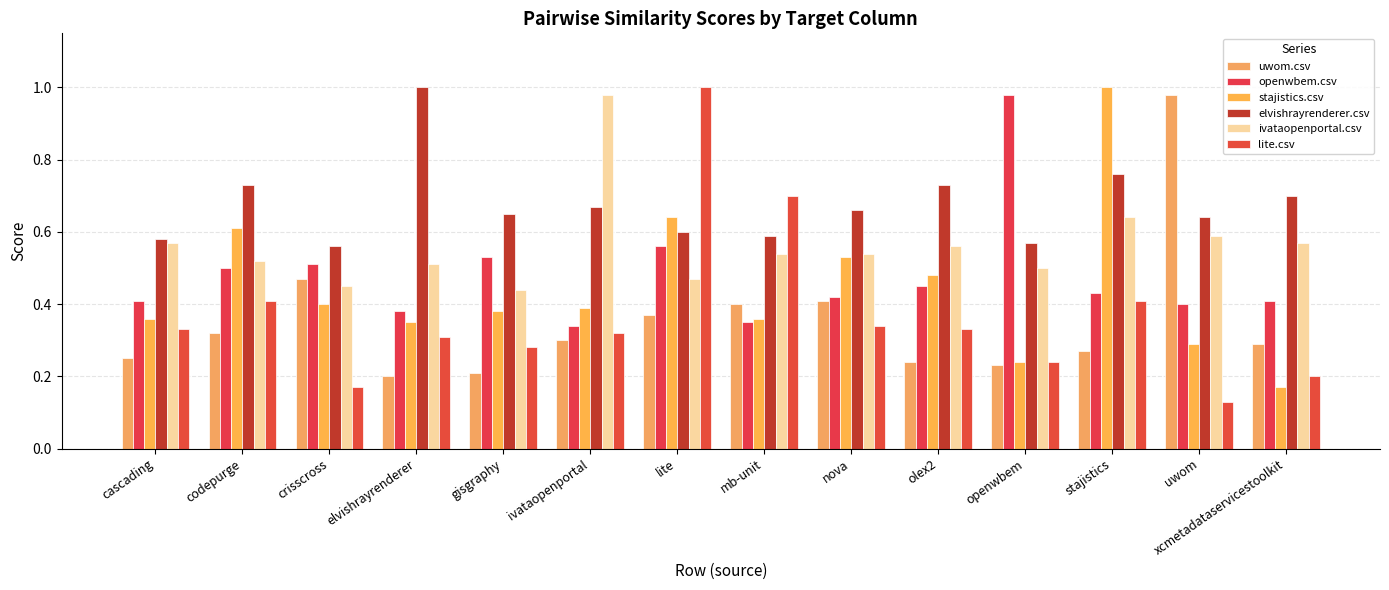

What is the sum of all elvishrayrenderer.csv values?

9.4